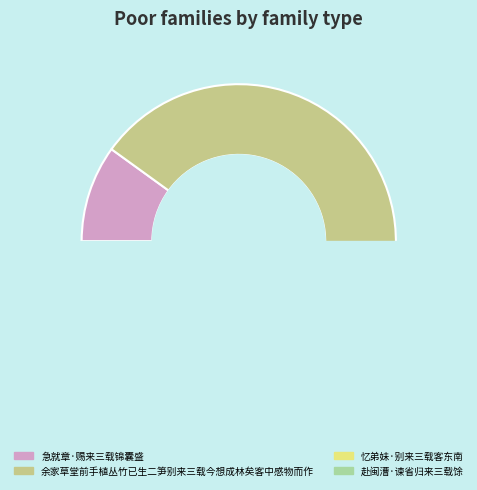

Which category has the biggest portion of the pie?

余家草堂前手植丛竹已生二笋别来三载今想成林矣客中感物而作